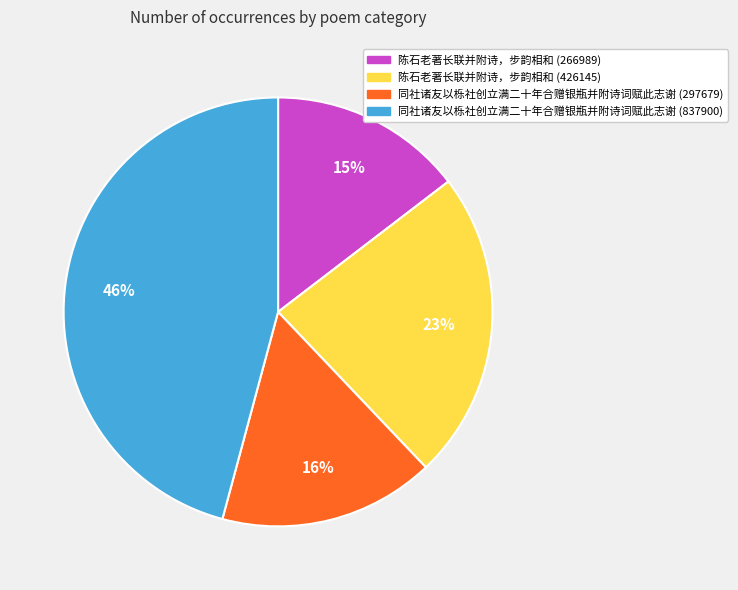

To the nearest percent, what is the combined percentage of 同社诸友以栎社创立满二十年合赠银瓶并附诗词赋此志谢 (297679) and 陈石老著长联并附诗，步韵相和 (266989)?

31%